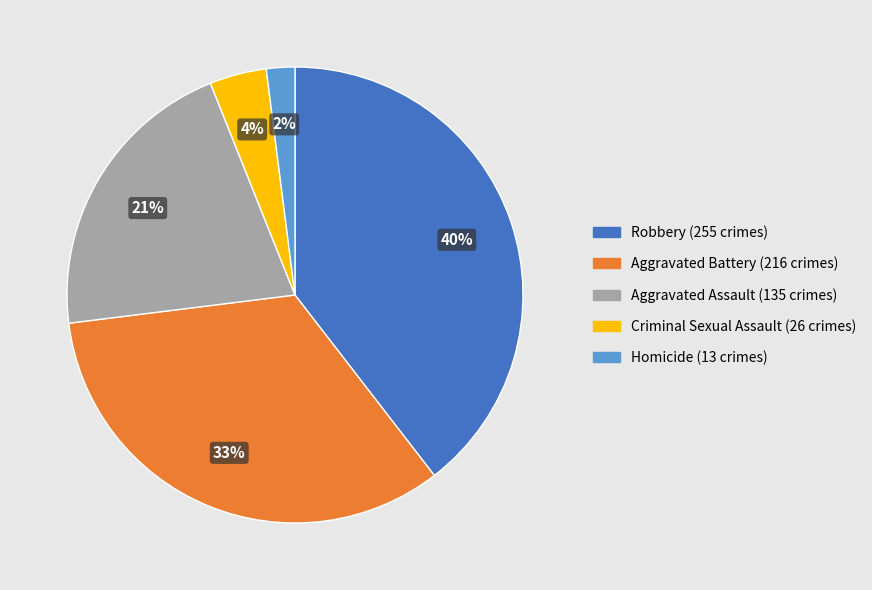

Between Aggravated Assault and Aggravated Battery, which is larger?

Aggravated Battery